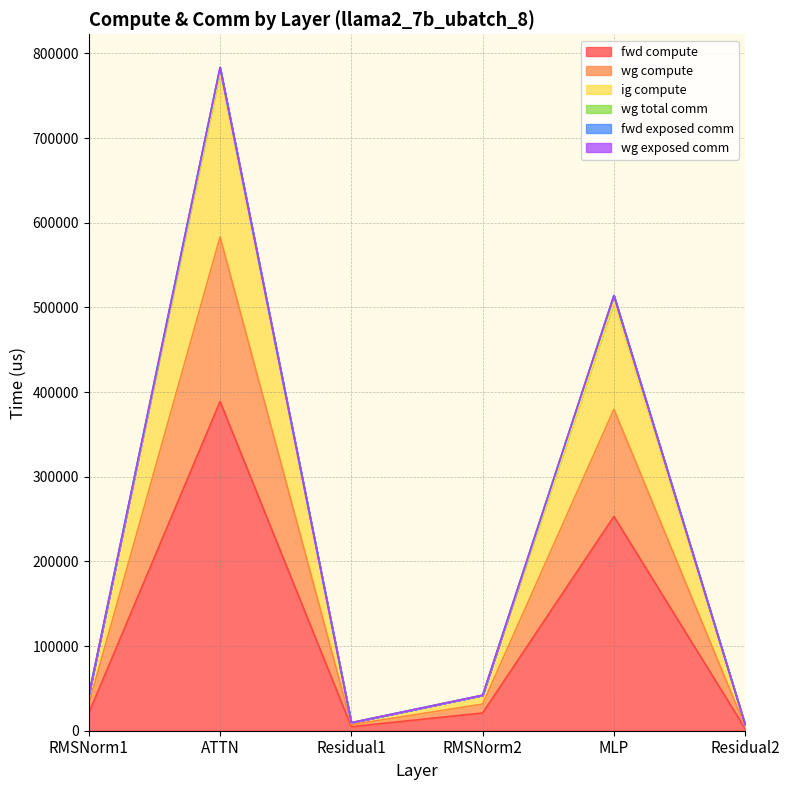

Does the chart display data point markers on the line(s)?

No